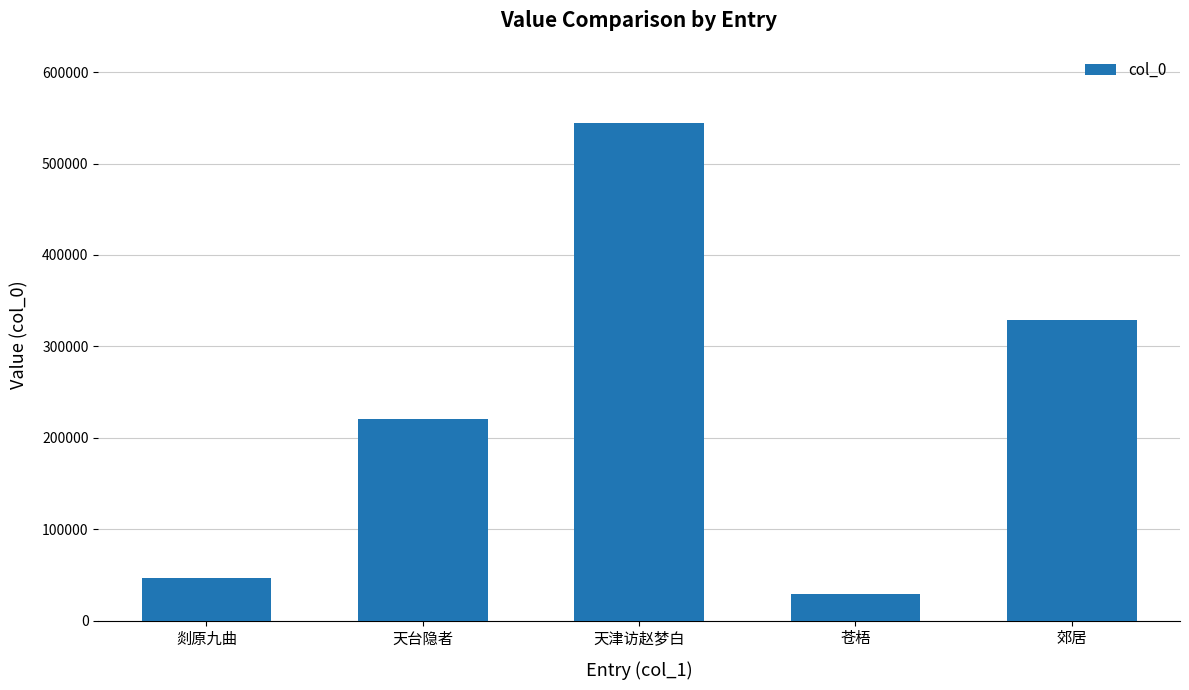

What position from the right is 郊居?

1